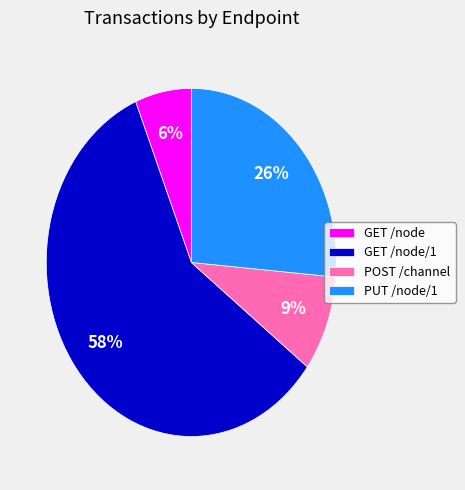

Approximately how many times larger is the value at GET /node/1 compared to PUT /node/1?

2.2